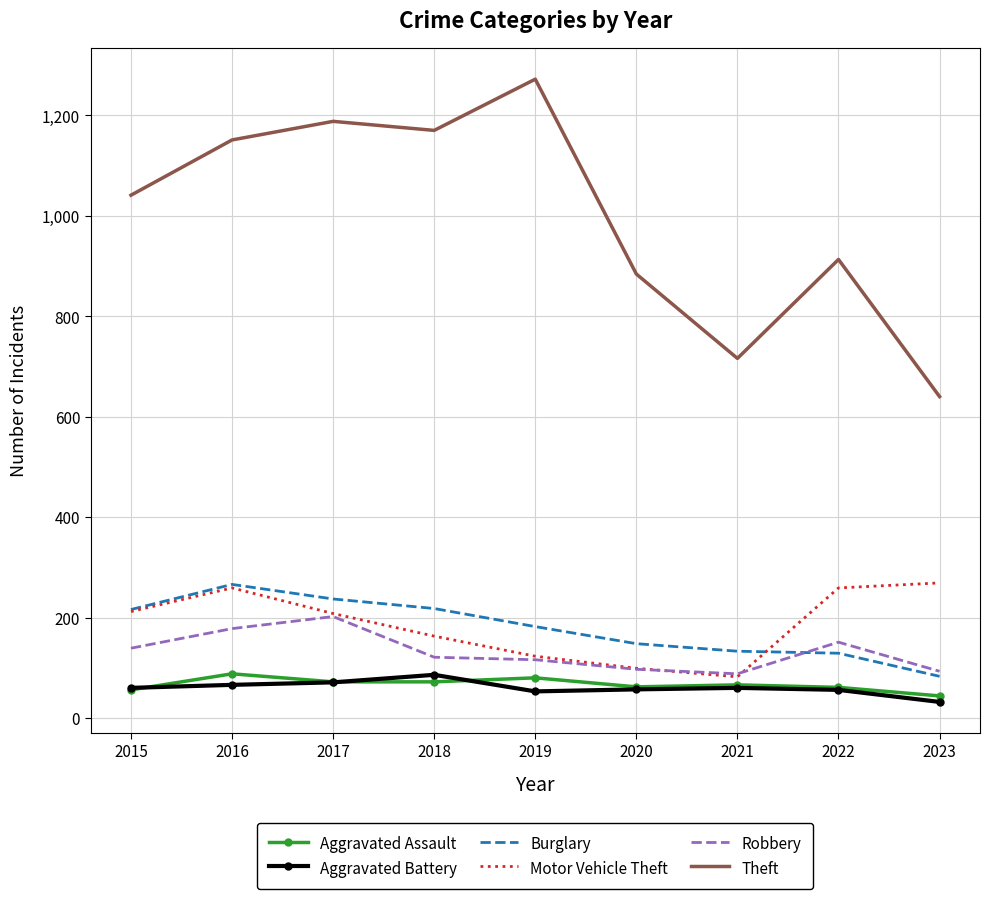

Which series has the largest total across all categories?

Theft